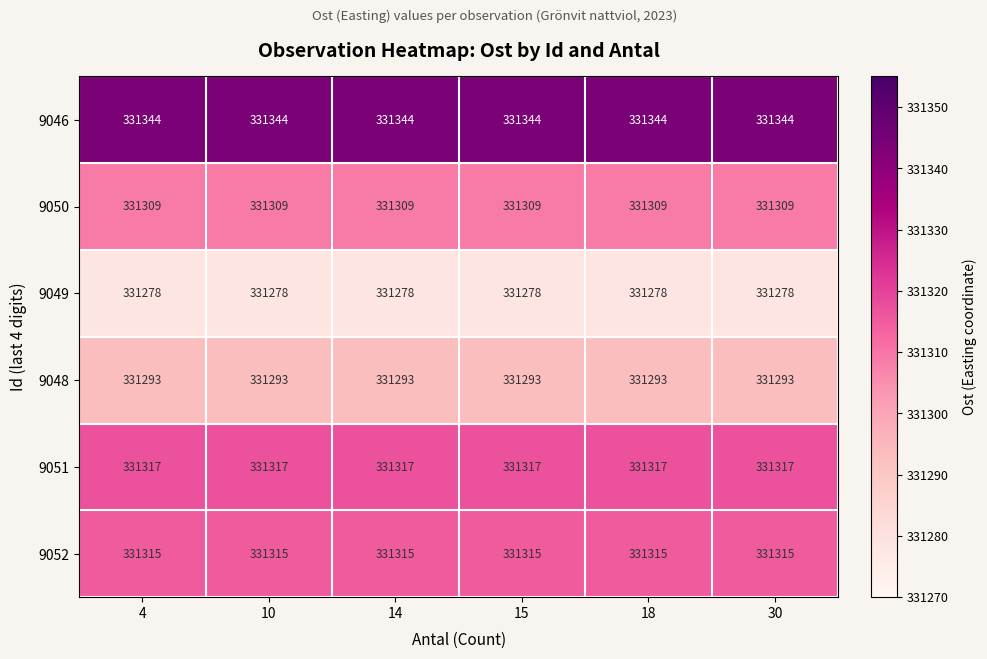

Which series has the largest total across all categories?

9046